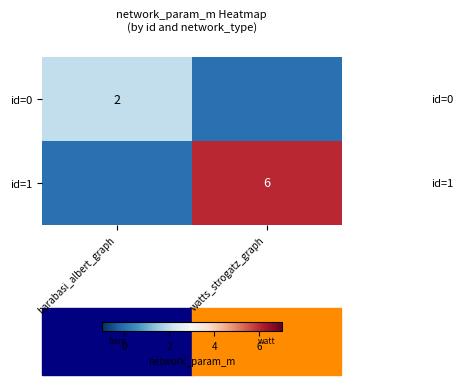

True or false: id=1 has a value of 6 at watts_strogatz_graph.

True